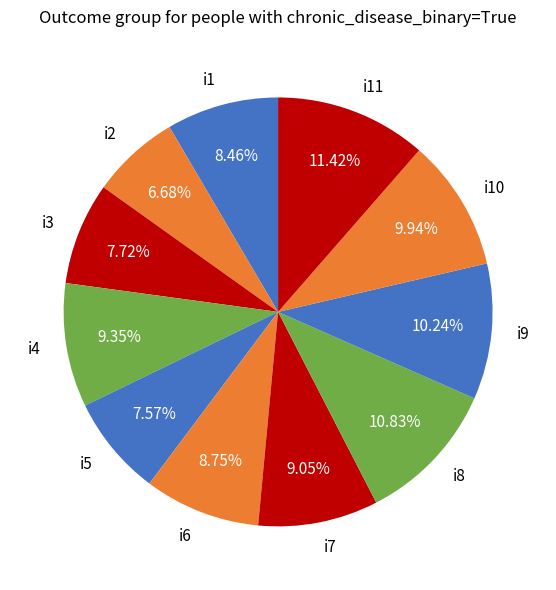

The i11 slice represents 1% of the pie. True or false?

False